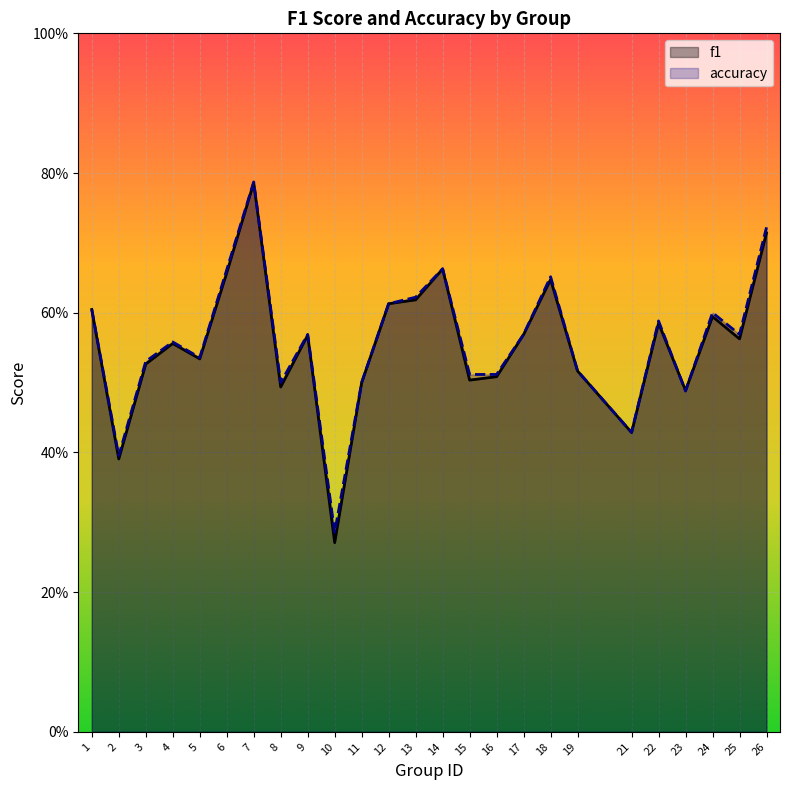

What is the average value of the accuracy series?

0.6